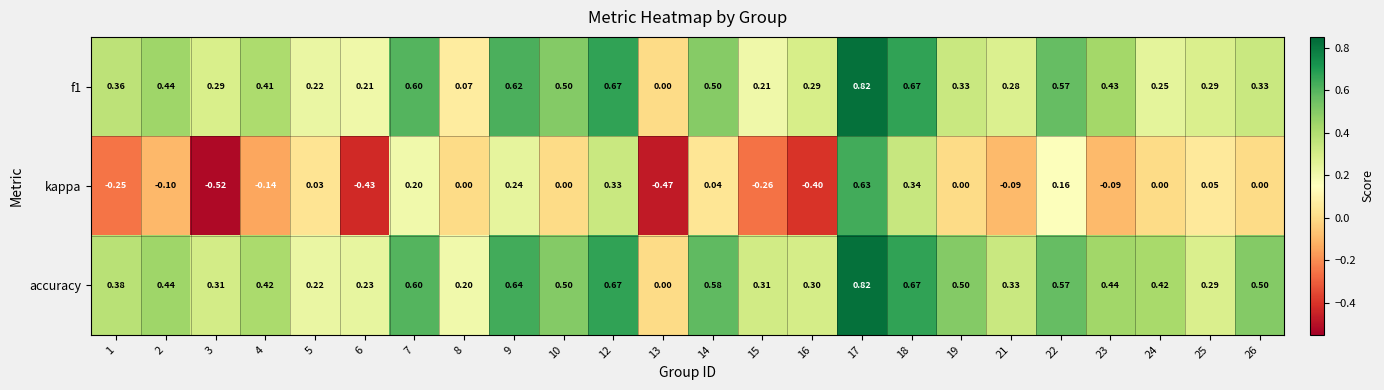

Which series changed the most between 1 and 21?

kappa